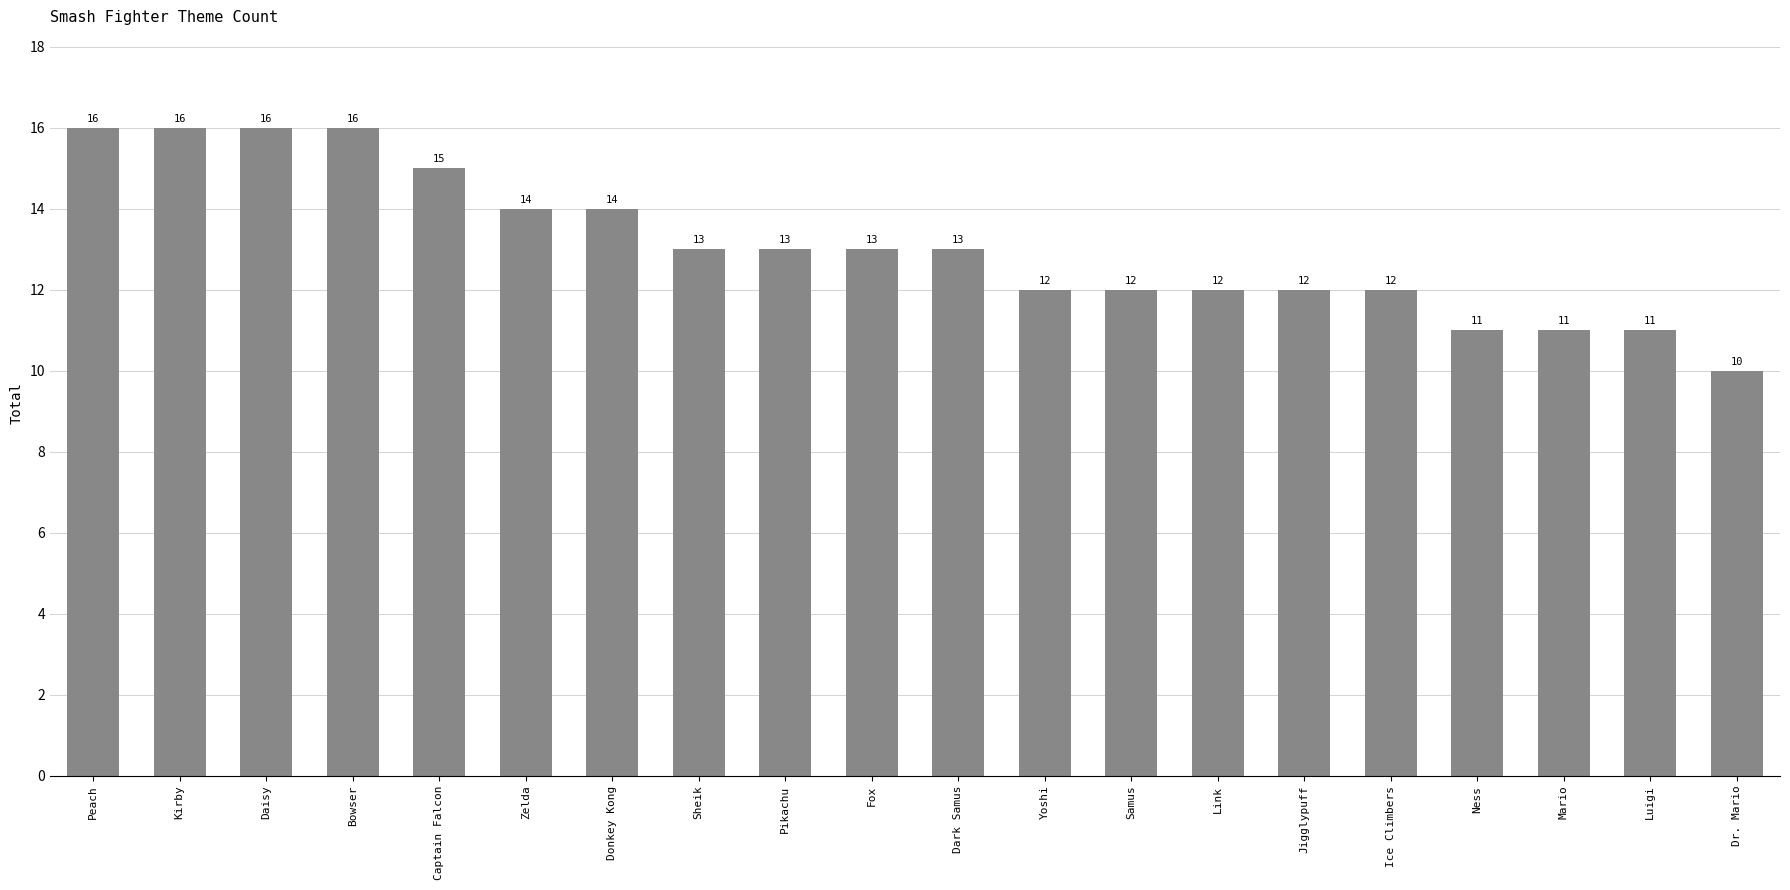

Which category has the lowest value across all series?

Dr. Mario